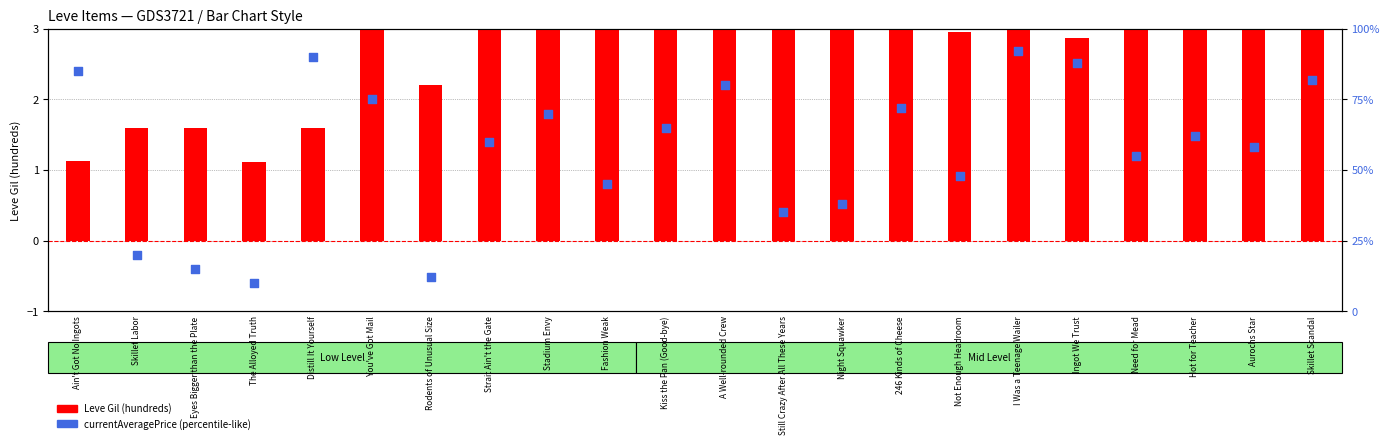

Which series has the largest Y range (max minus min)?

currentAveragePrice (percentile-like)